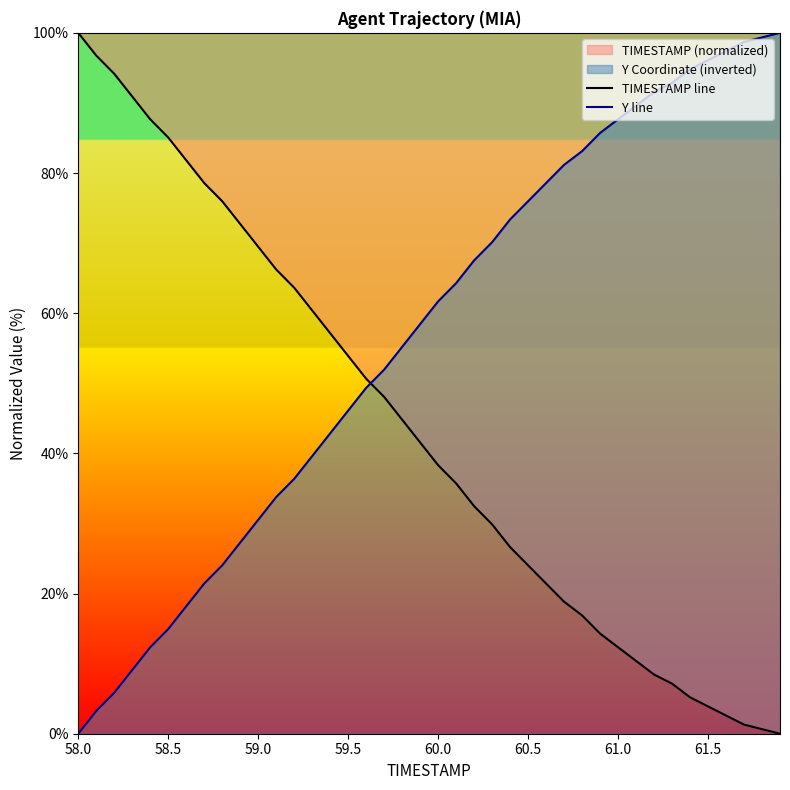

At how many categories does at least one series exceed 7?

40